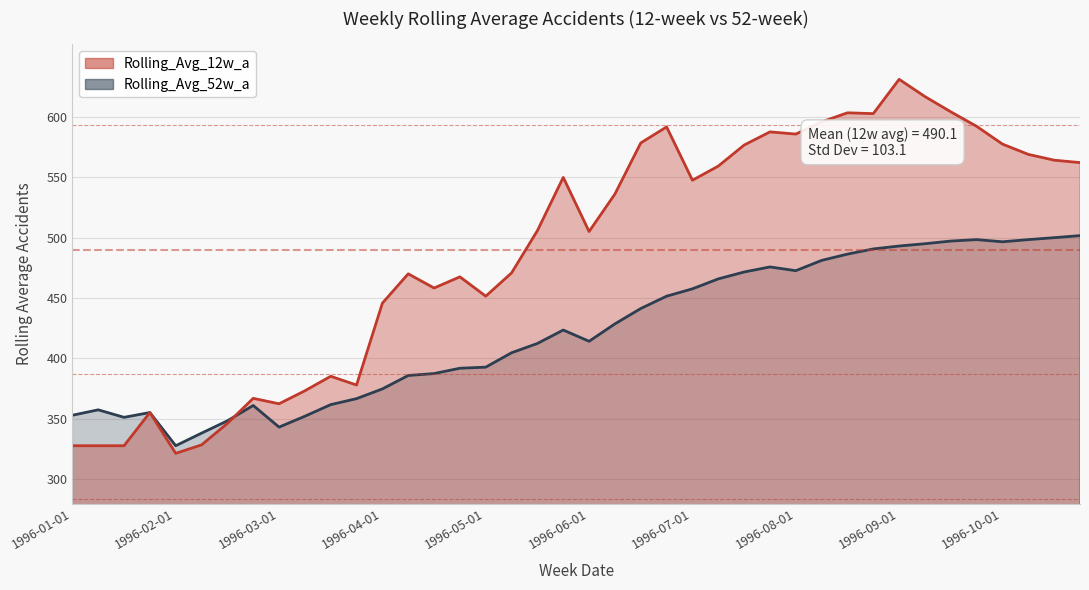

At which label does Rolling_Avg_52w_a first exceed 423?

1996-05-22